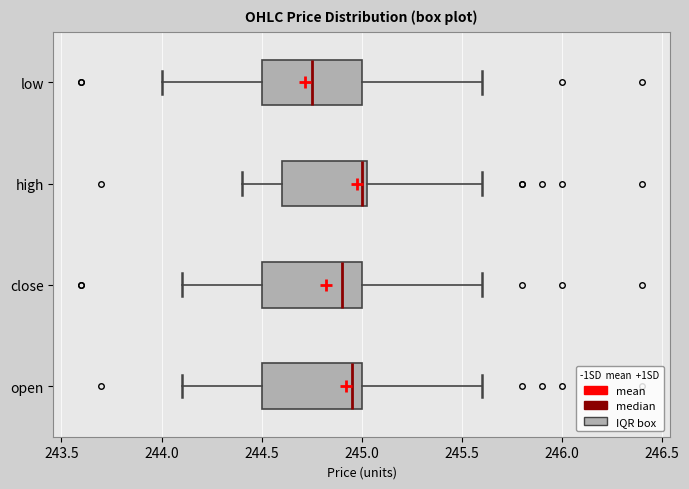

Reading bottom to top, transcribe this box plot: for each box, give where its median line is, the range the box spans, and where its two whiskers end, as read against the x-axis. The values are not printed on the chart, so give them approximately, as read against the axis.

open: median 244.95, box 244.50 to 245.00, whiskers 244.10 to 245.60
close: median 244.90, box 244.50 to 245.00, whiskers 244.10 to 245.60
high: median 245.00, box 244.60 to 245.05, whiskers 244.40 to 245.60
low: median 244.75, box 244.50 to 245.00, whiskers 244.00 to 245.60